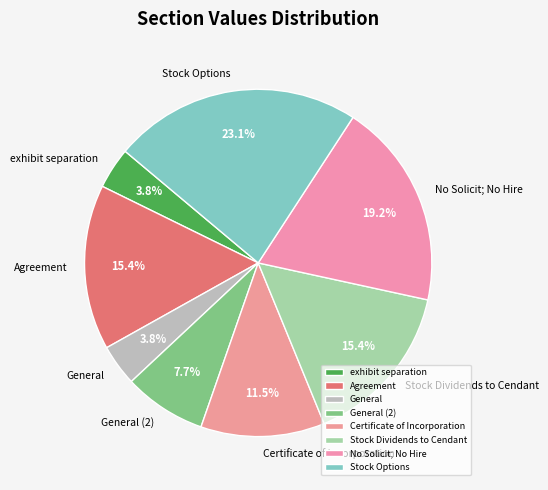

Do Stock Dividends to Cendant and Stock Options together represent more than half of the pie?

No